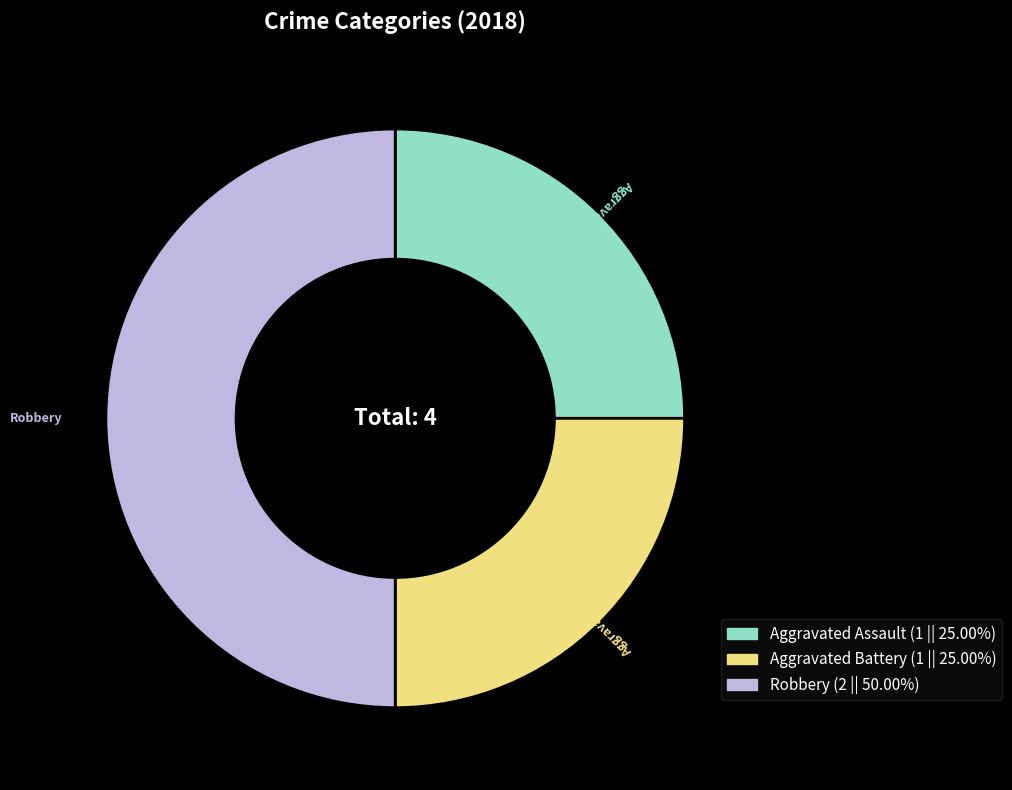

Which category has the biggest portion of the pie?

Robbery